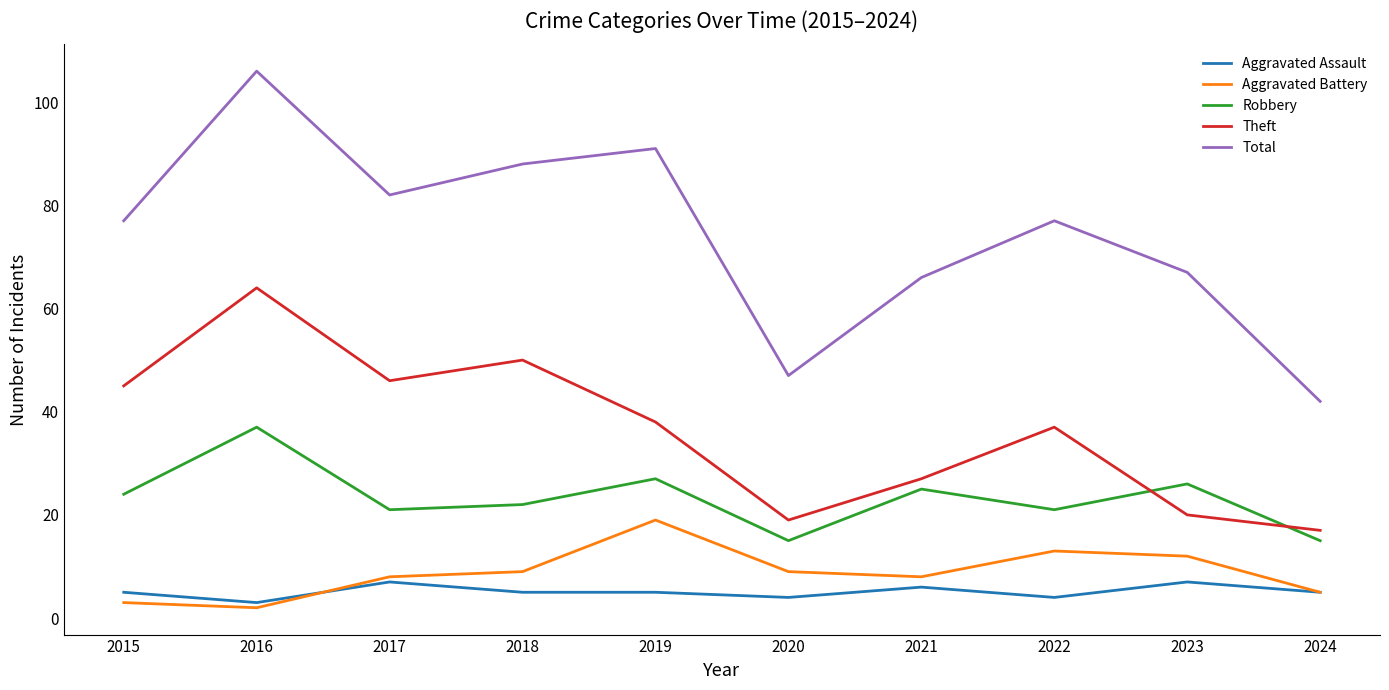

List the series in order of their peak value, highest first.

Total, Theft, Robbery, Aggravated Battery, Aggravated Assault